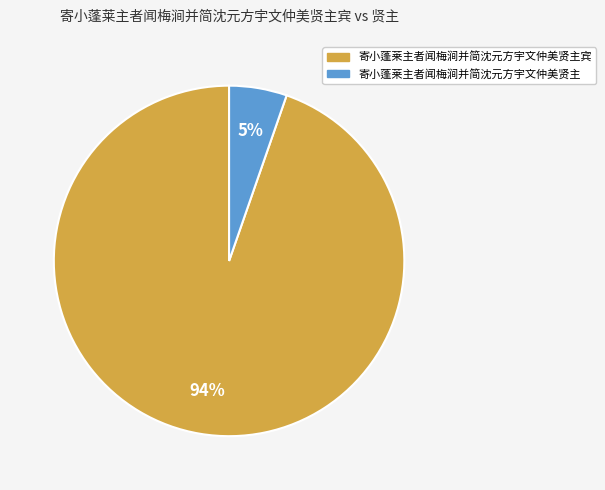

What portion of the pie excludes 寄小蓬莱主者闻梅涧并简沈元方宇文仲美贤主?

94.7%